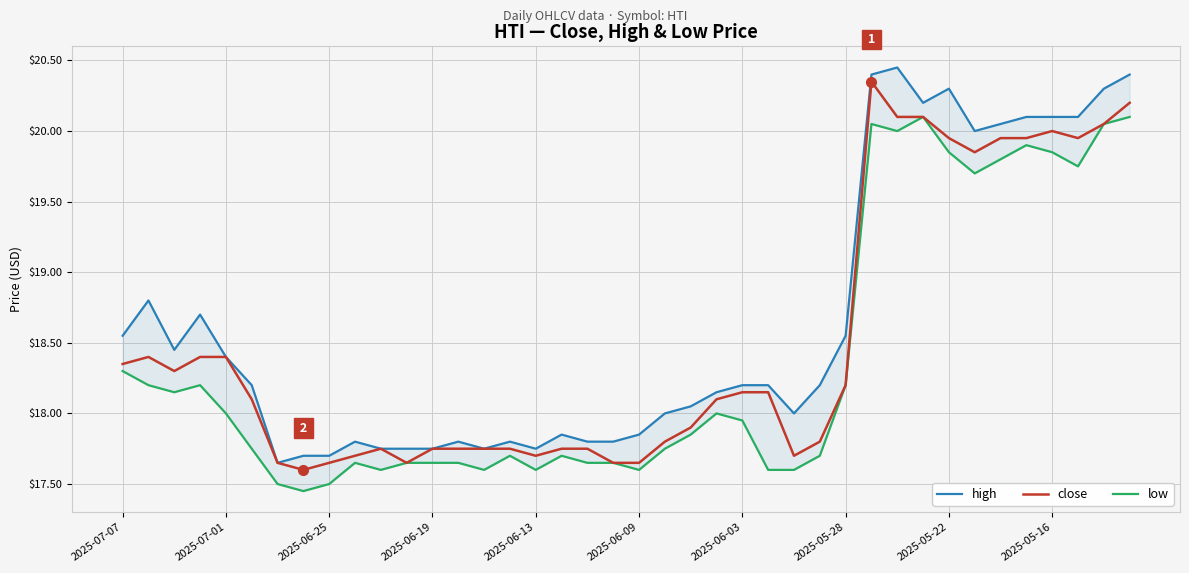

What is the greatest value displayed?

20.4